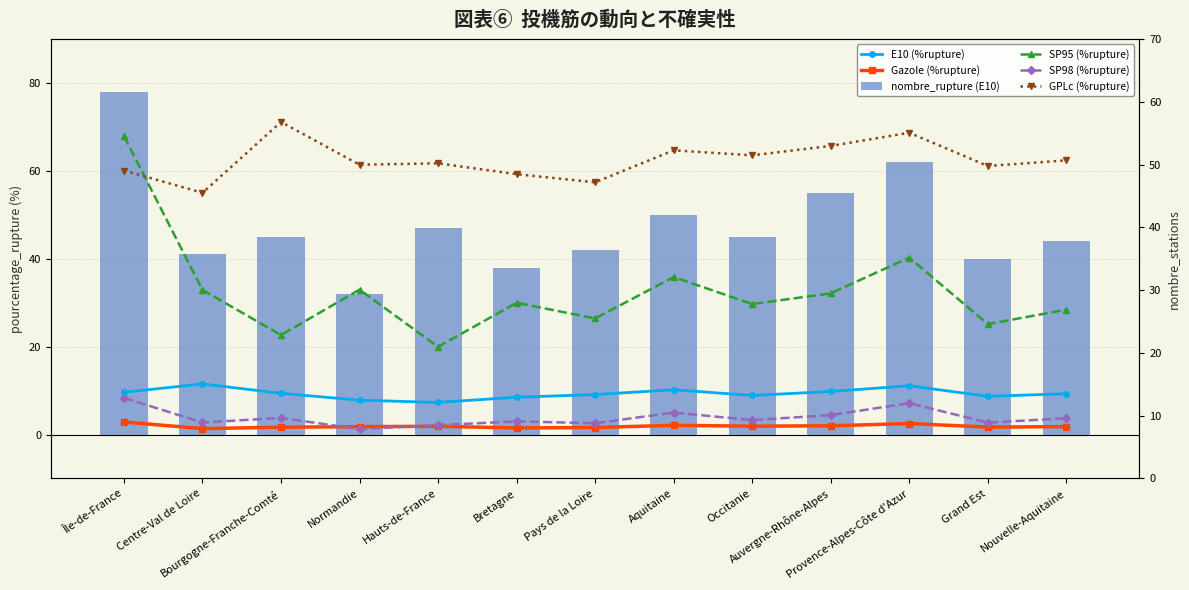

What is the total value across all series at Occitanie?

144.4